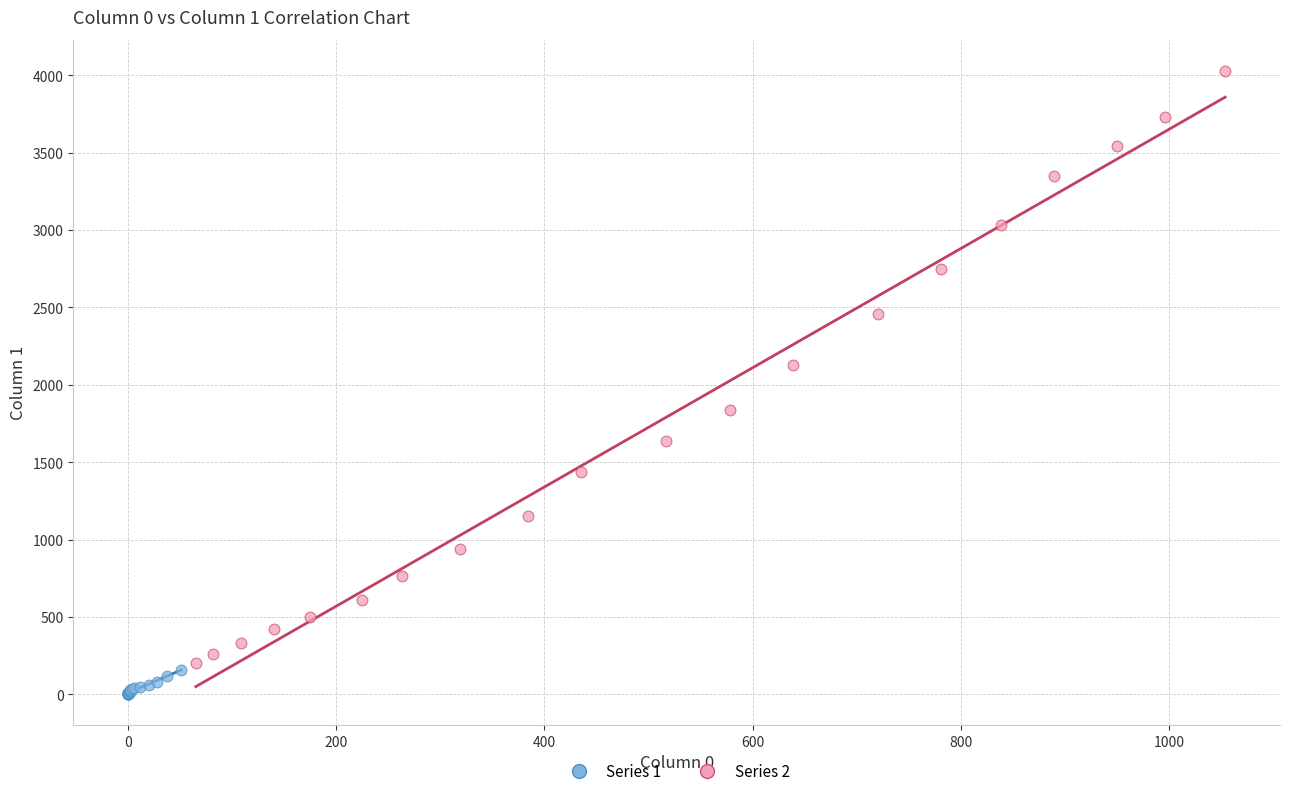

Which series reaches the maximum Y coordinate?

Series 2